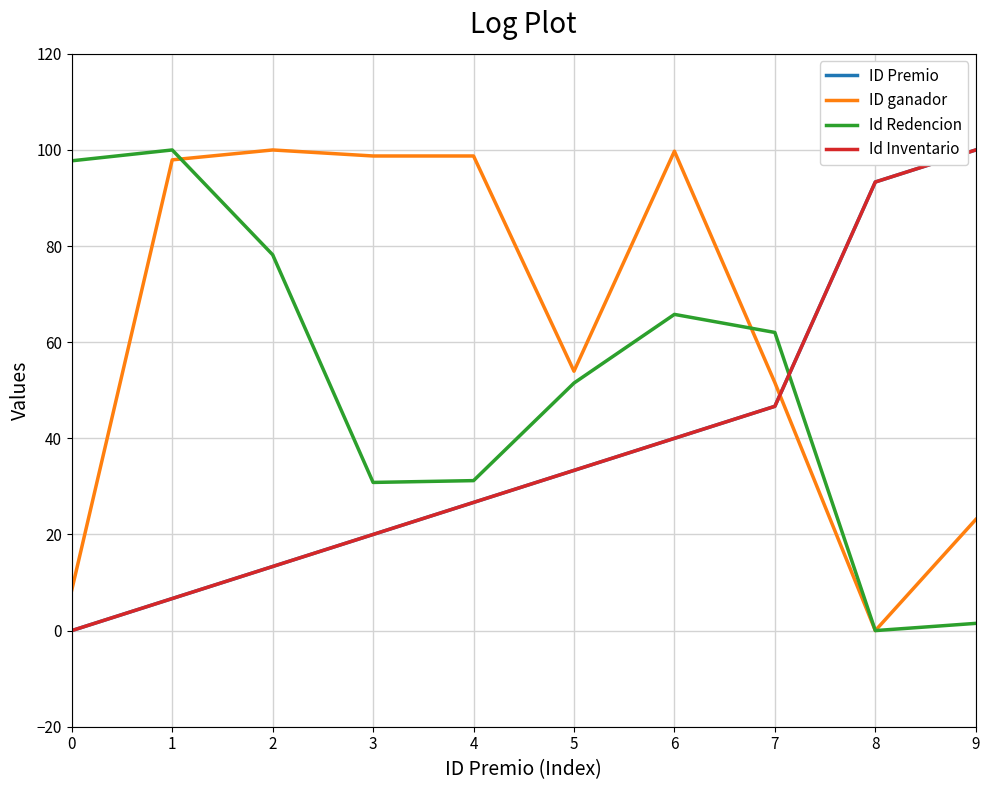

Does the chart display data point markers on the line(s)?

No